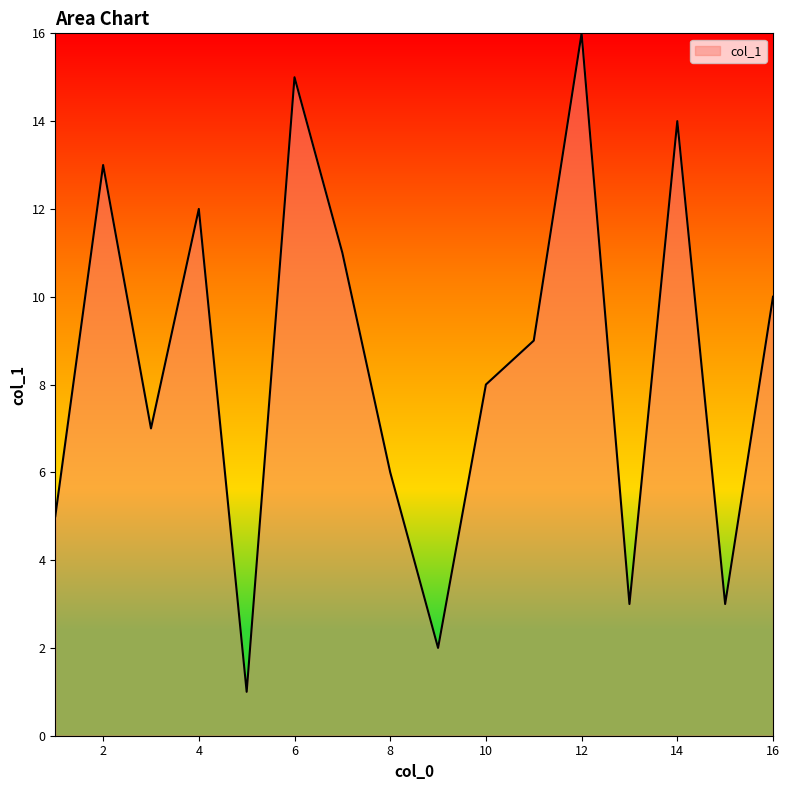

What is the maximum value shown in the chart?

16